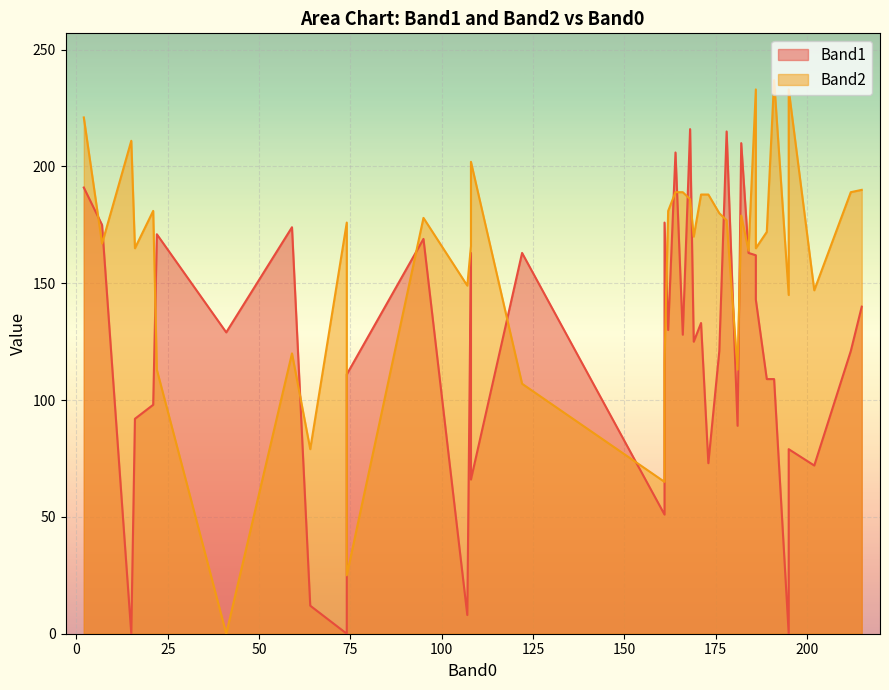

Rank the series by their average value, from highest to lowest.

Band2, Band1